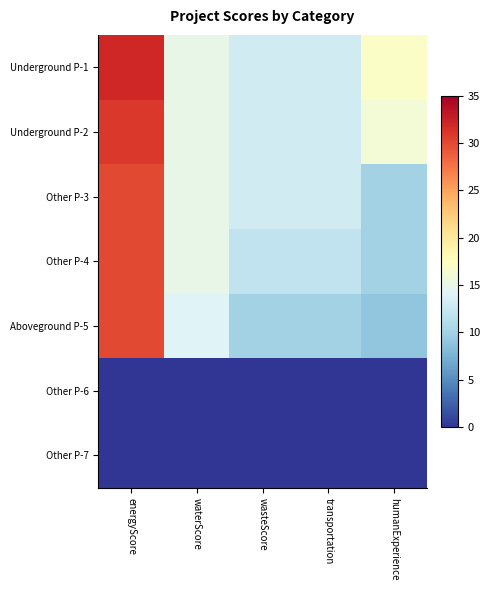

Reading left to right, what are all the values shown in this chart?

Underground P-1: energyScore=32	waterScore=15	wasteScore=13	transportation=13	humanExperience=17
Underground P-2: energyScore=31	waterScore=15	wasteScore=13	transportation=13	humanExperience=16
Other P-3: energyScore=30	waterScore=15	wasteScore=13	transportation=13	humanExperience=10
Other P-4: energyScore=30	waterScore=15	wasteScore=12	transportation=12	humanExperience=10
Aboveground P-5: energyScore=30	waterScore=14	wasteScore=10	transportation=10	humanExperience=9
Other P-6: energyScore=0	waterScore=0	wasteScore=0	transportation=0	humanExperience=0
Other P-7: energyScore=0	waterScore=0	wasteScore=0	transportation=0	humanExperience=0